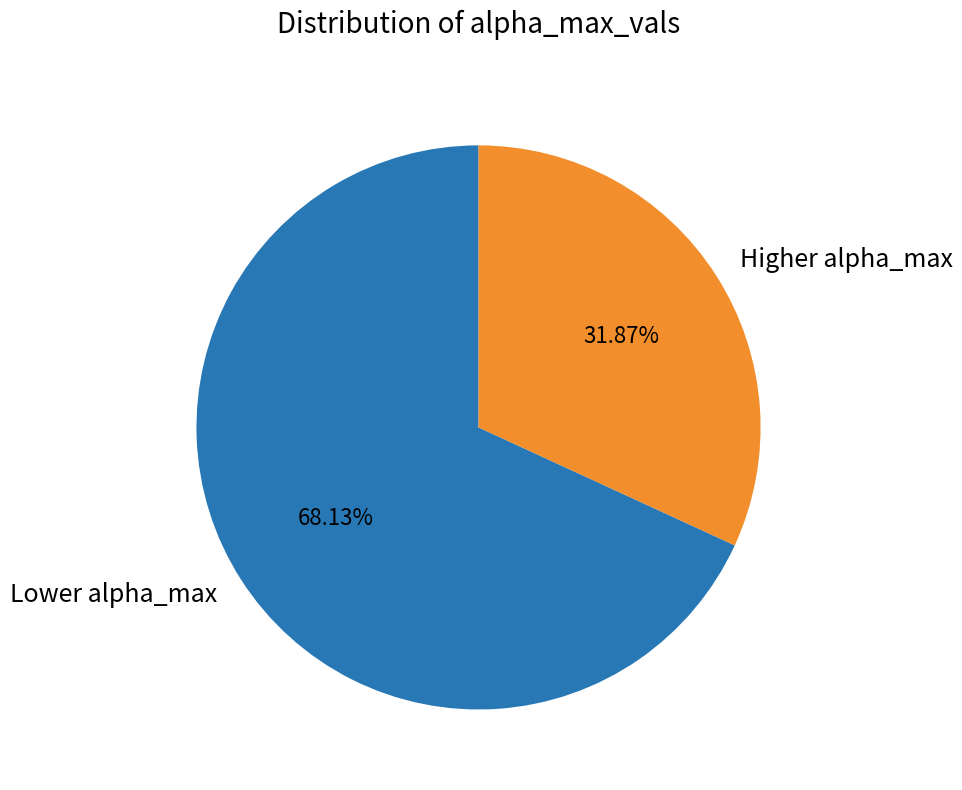

Do Lower alpha_max and Higher alpha_max together represent more than half of the pie?

Yes